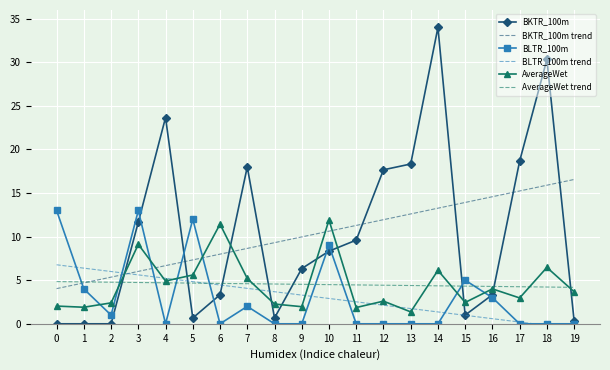

The BLTR_100m trend series shows 1.5 at 15. True or false?

False